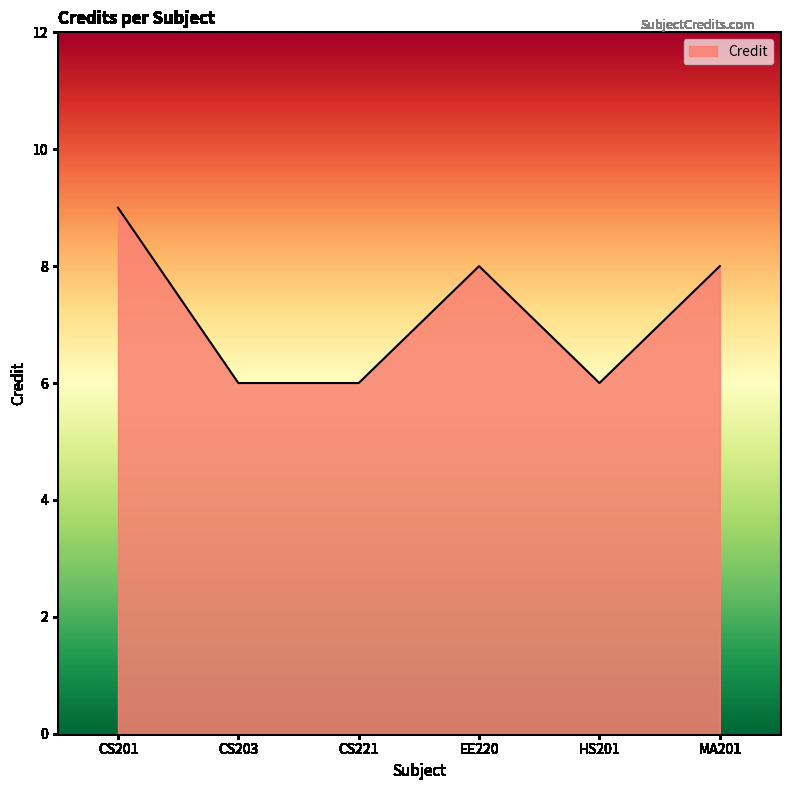

Does the chart display data point markers on the line(s)?

No